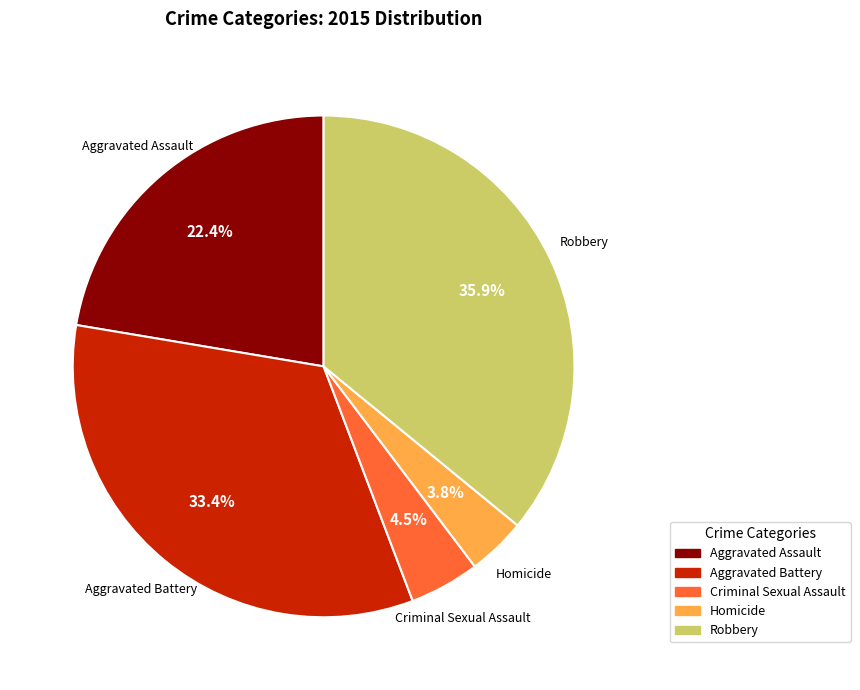

To the nearest percent, what is the average slice percentage?

20%